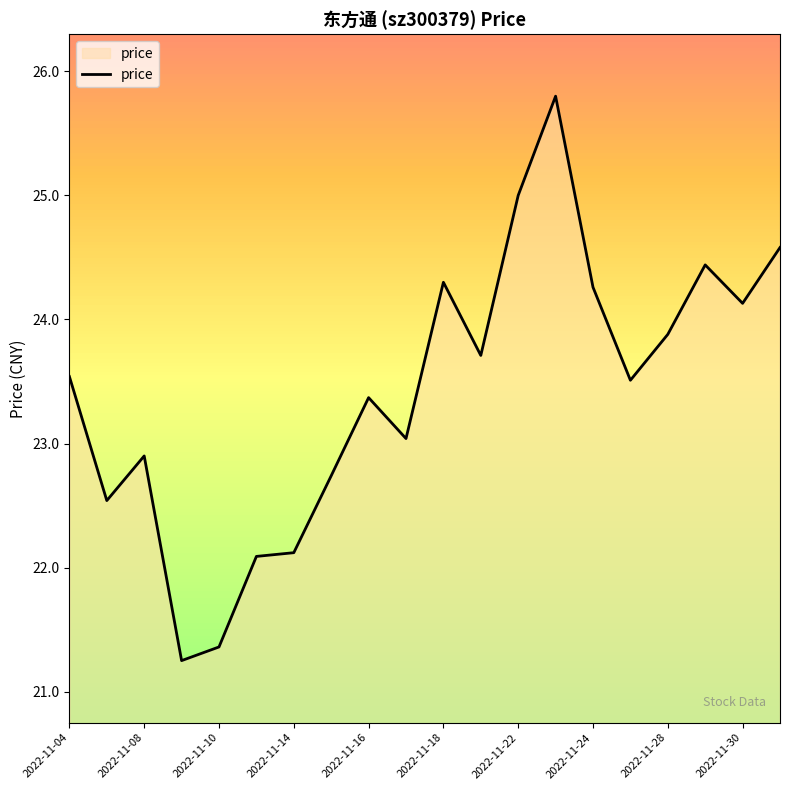

What is the greatest value displayed?

25.8